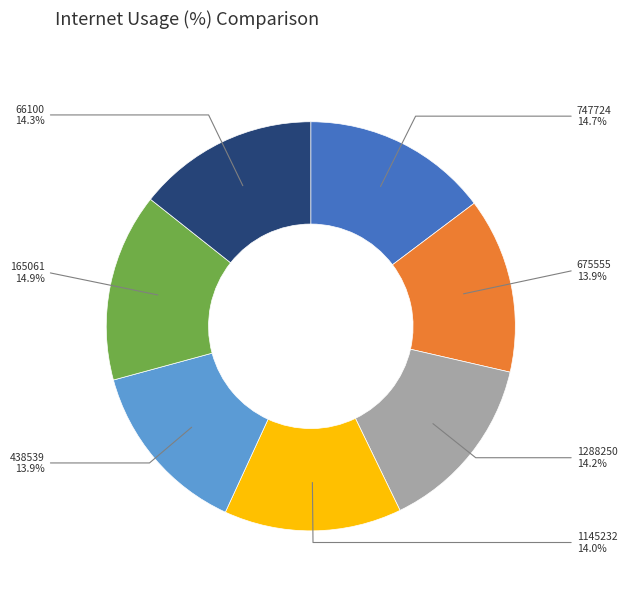

Does 1145232 represent more than half of the total?

No